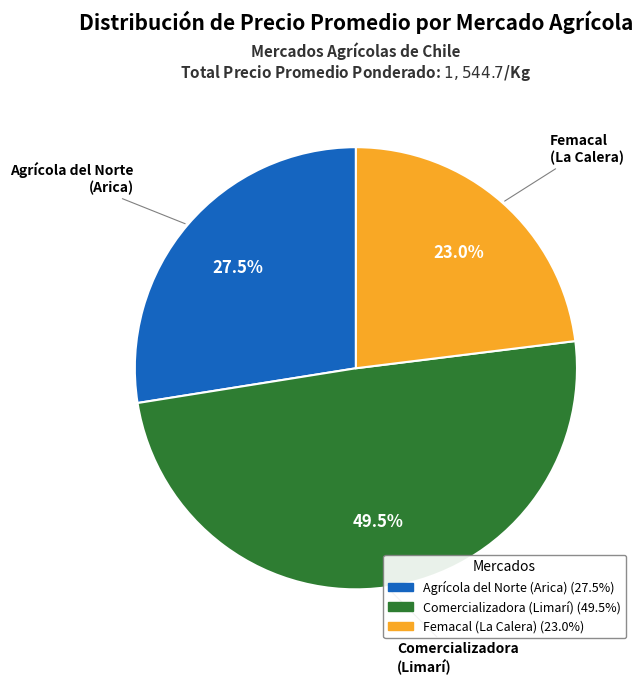

Which category has the smallest portion of the pie?

Femacal (La Calera)